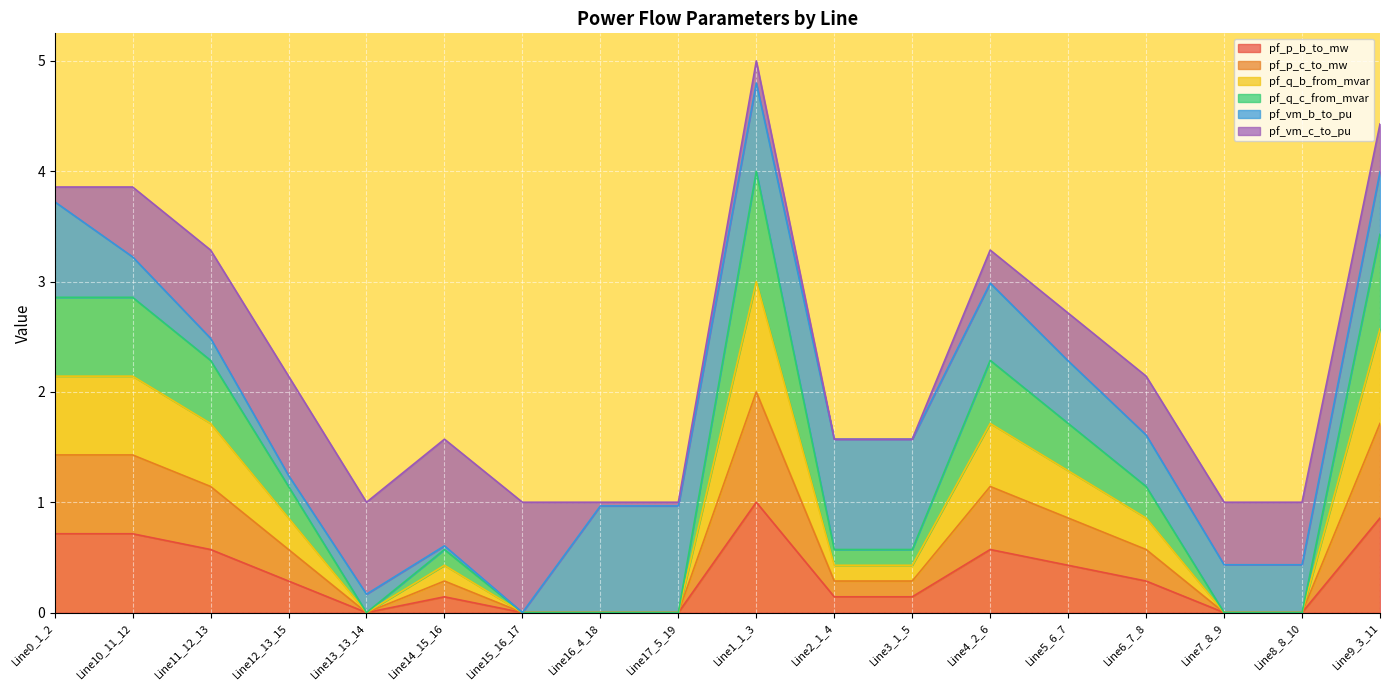

Which category has the highest value in the pf_p_b_to_mw series?

Line1_1_3